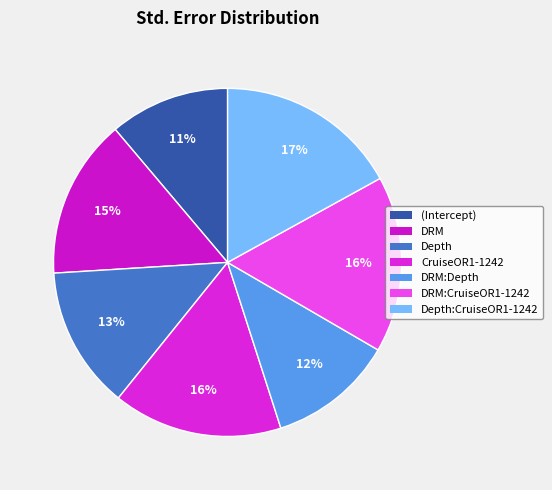

Rank the categories by value from highest to lowest.

Depth:CruiseOR1-1242, DRM:CruiseOR1-1242, CruiseOR1-1242, DRM, Depth, DRM:Depth, (Intercept)